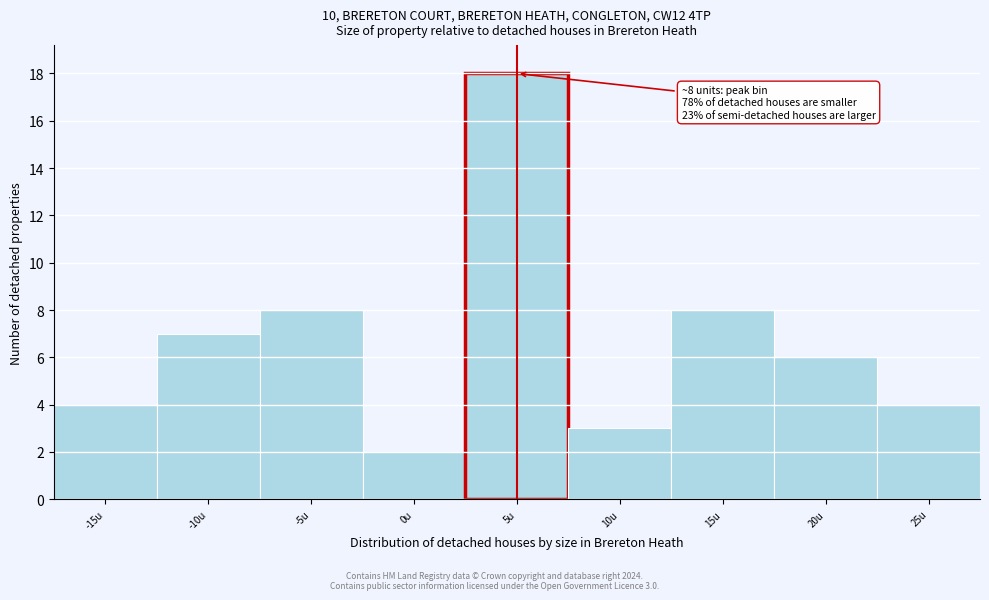

Reading right to left, list all the values displayed in this chart.

4	6	8	3	18	2	8	7	4